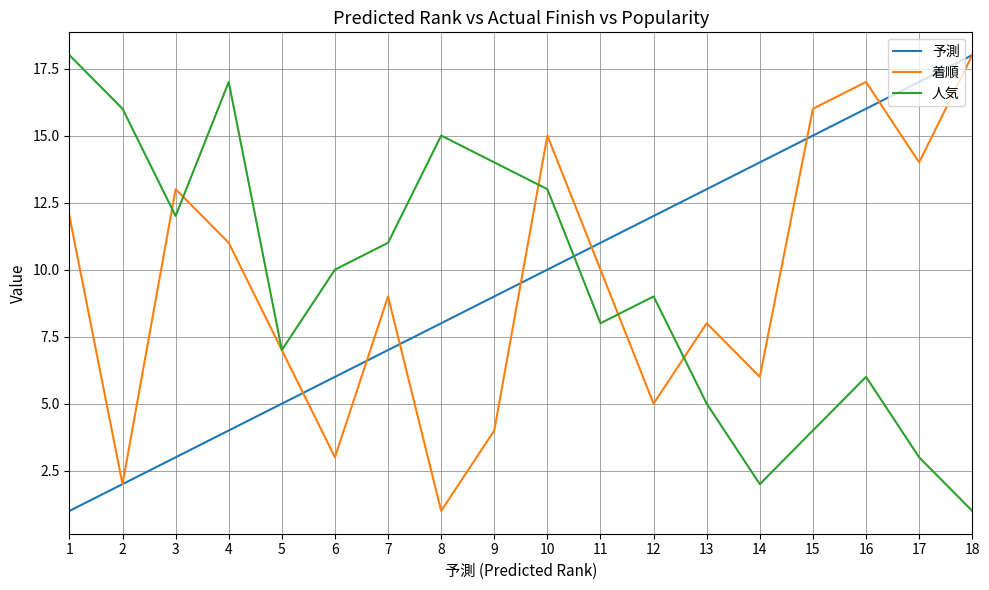

Reading left to right, transcribe all the data shown in this chart.

予測: 1	2	3	4	5	6	7	8	9	10	11	12	13	14	15	16	17	18
着順: 12	2	13	11	7	3	9	1	4	15	10	5	8	6	16	17	14	18
人気: 18	16	12	17	7	10	11	15	14	13	8	9	5	2	4	6	3	1